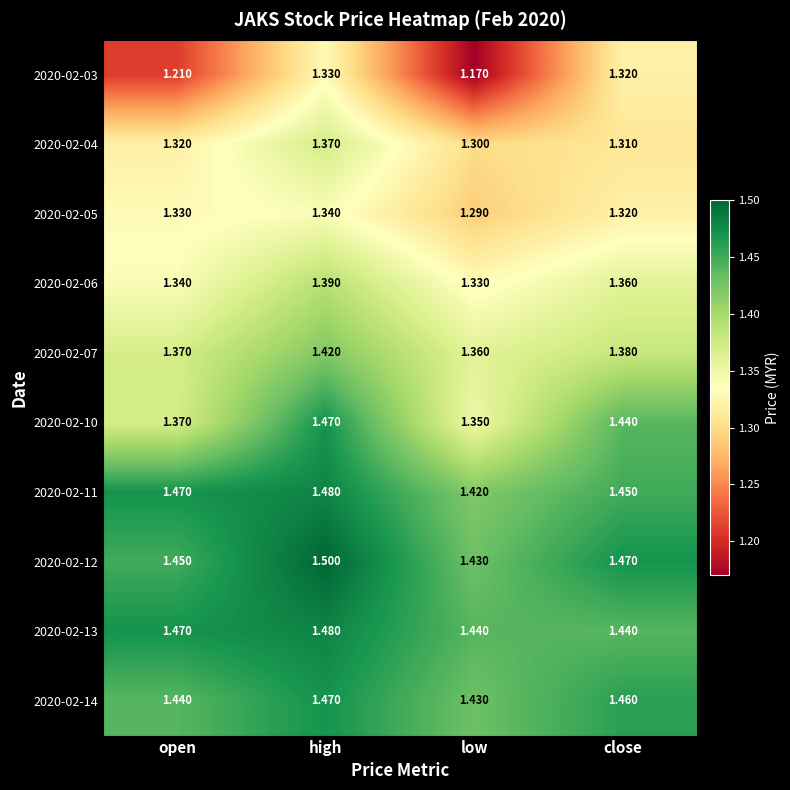

Which category has the lowest value in the 2020-02-07 series?

low